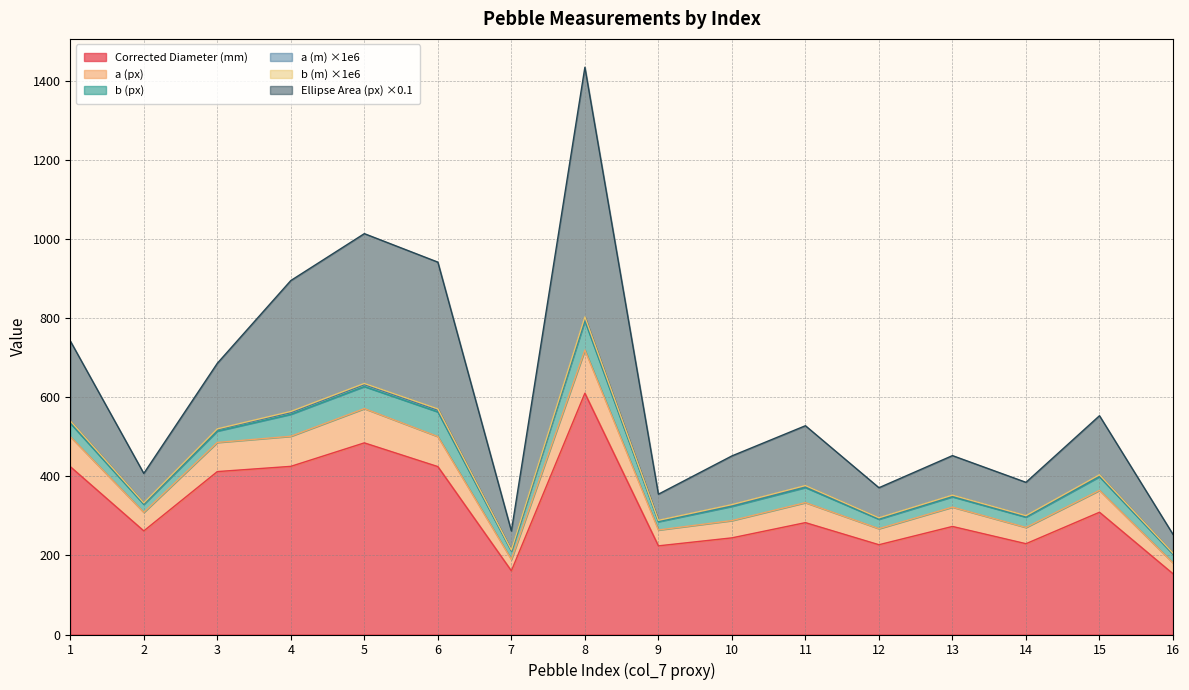

Reading right to left, extract all data points from this chart.

col_21: 16=153.7	15=309.3	14=229.7	13=273.3	12=227.1	11=283.0	10=244.5	9=224.3	8=610.4	7=161.1	6=424.8	5=484.8	4=425.4	3=412.1	2=262.1	1=424.6
col_3: 16=181.2	15=364.6	14=270.8	13=322.3	12=267.7	11=333.6	10=288.2	9=264.4	8=719.6	7=189.9	6=500.8	5=571.5	4=501.5	3=485.9	2=309.0	1=500.6
col_5: 16=204.7	15=402.1	14=299.2	13=351.1	12=293.9	11=374.6	10=326.6	9=287.6	8=799.4	7=212.7	6=567.3	5=632.0	4=561.2	3=518.6	2=331.9	1=538.7
col_10: 16=253.3	15=553.4	14=384.9	13=452.6	12=371.3	11=528.1	10=451.8	9=354.9	8=1434.9	7=261.8	6=942.0	5=1014.0	4=895.4	3=686.0	2=407.5	1=742.7